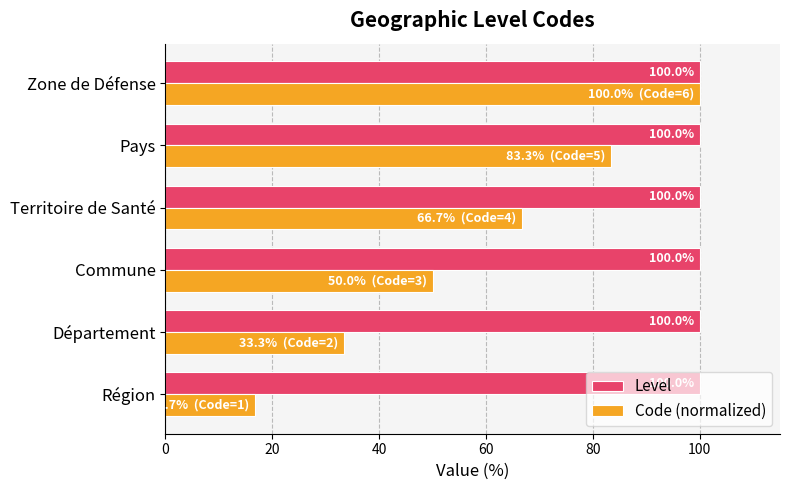

How many distinct data groups are displayed?

2